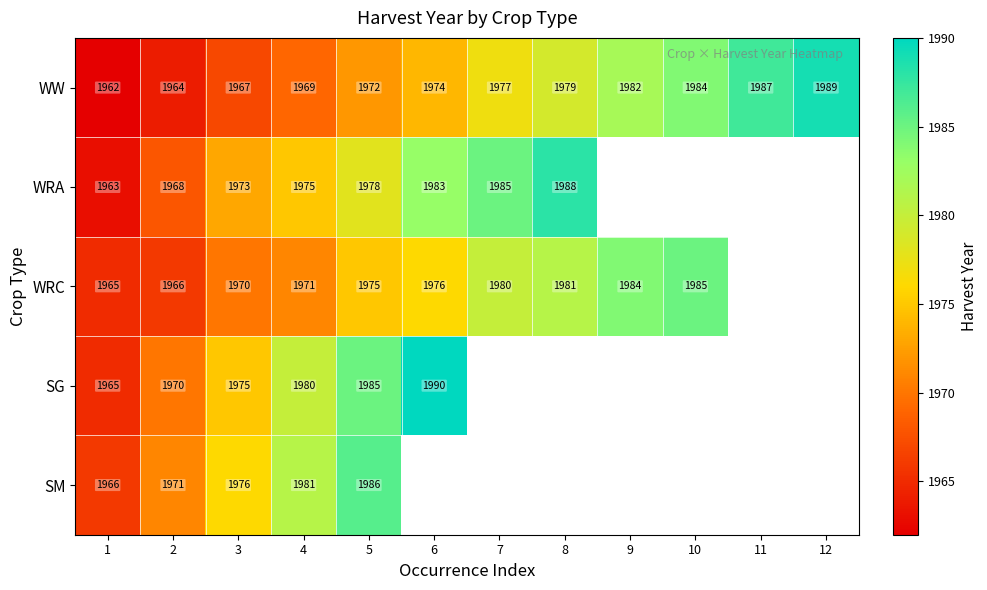

The value of WRC at 10 is 2967.4. True or false?

False